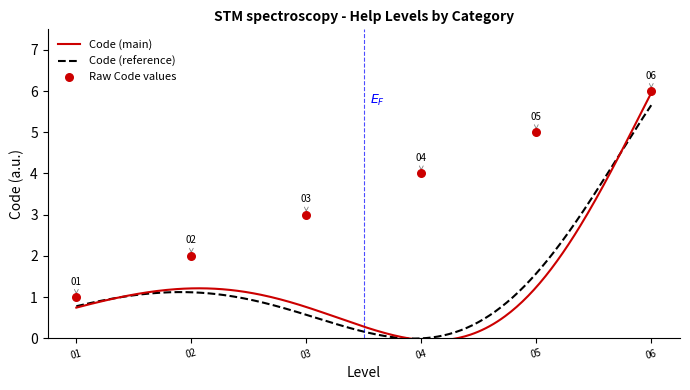

What is the highest value of the Code (reference) series?

5.7